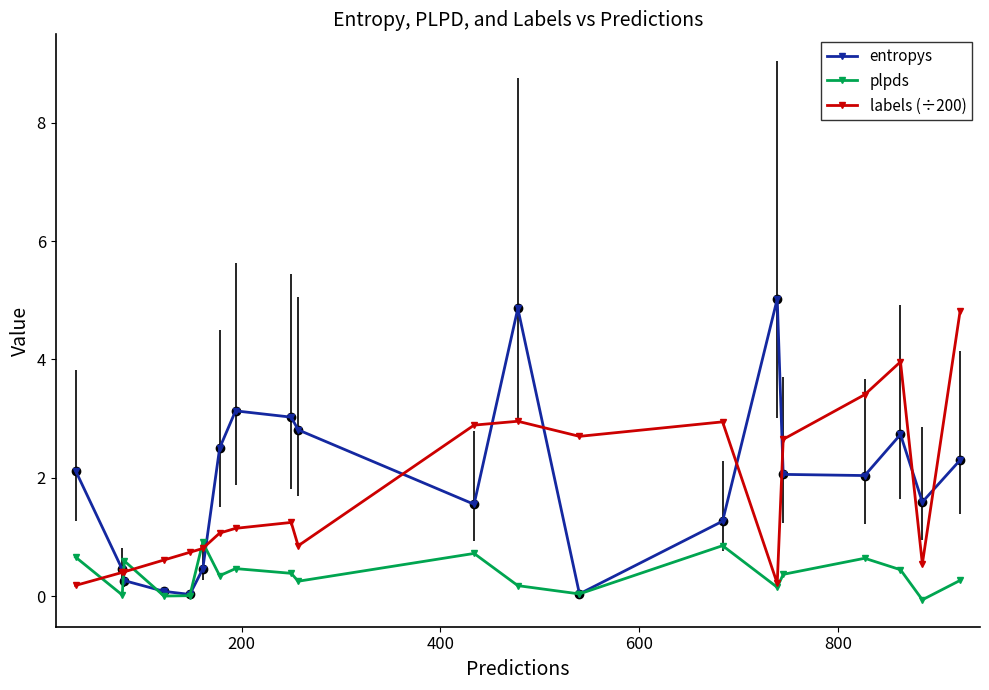

What is the value of the plpds point at the 11th from the left?

0.7